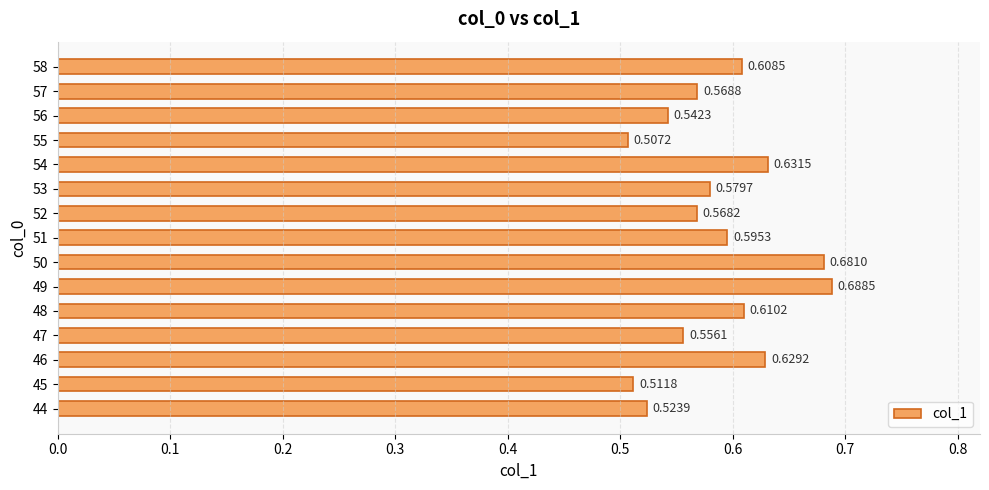

List the labels in order of value, smallest first.

55, 45, 44, 56, 47, 52, 57, 53, 51, 58, 48, 46, 54, 50, 49